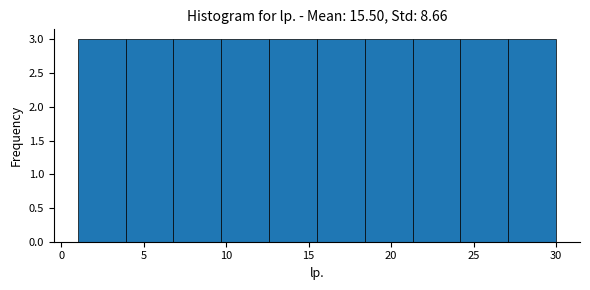

Reading left to right, list every bar in this chart as the range it spans on the x-axis followed by its height. Neither the bar edges nor the heights are printed on the chart, so give them approximately, as read against the axes.

1.0 to 3.9: 3
3.9 to 6.8: 3
6.8 to 9.7: 3
9.7 to 12.6: 3
12.6 to 15.5: 3
15.5 to 18.4: 3
18.4 to 21.3: 3
21.3 to 24.2: 3
24.2 to 27.1: 3
27.1 to 30.0: 3